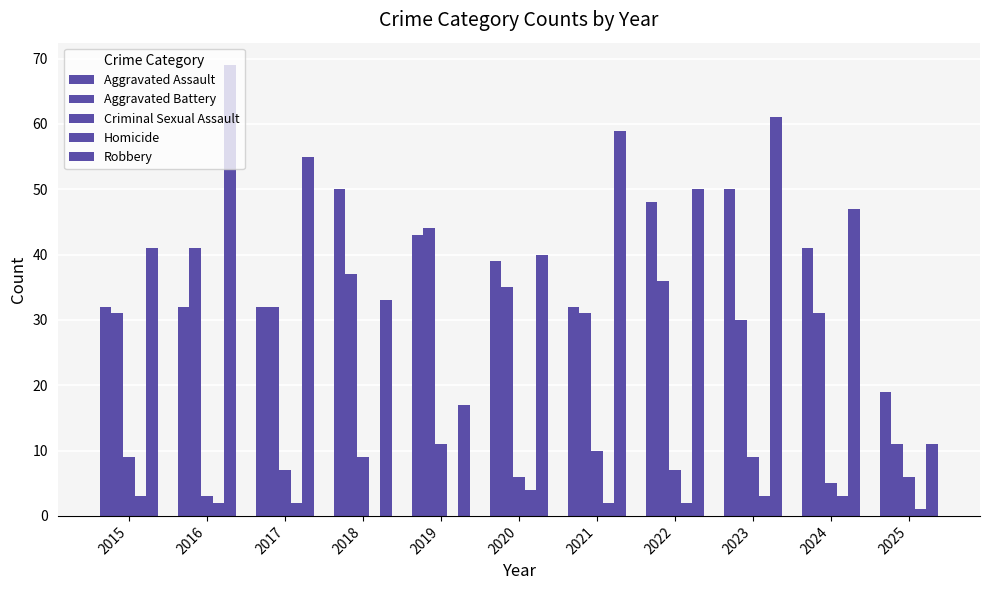

Does the chart contain stacked bars?

No